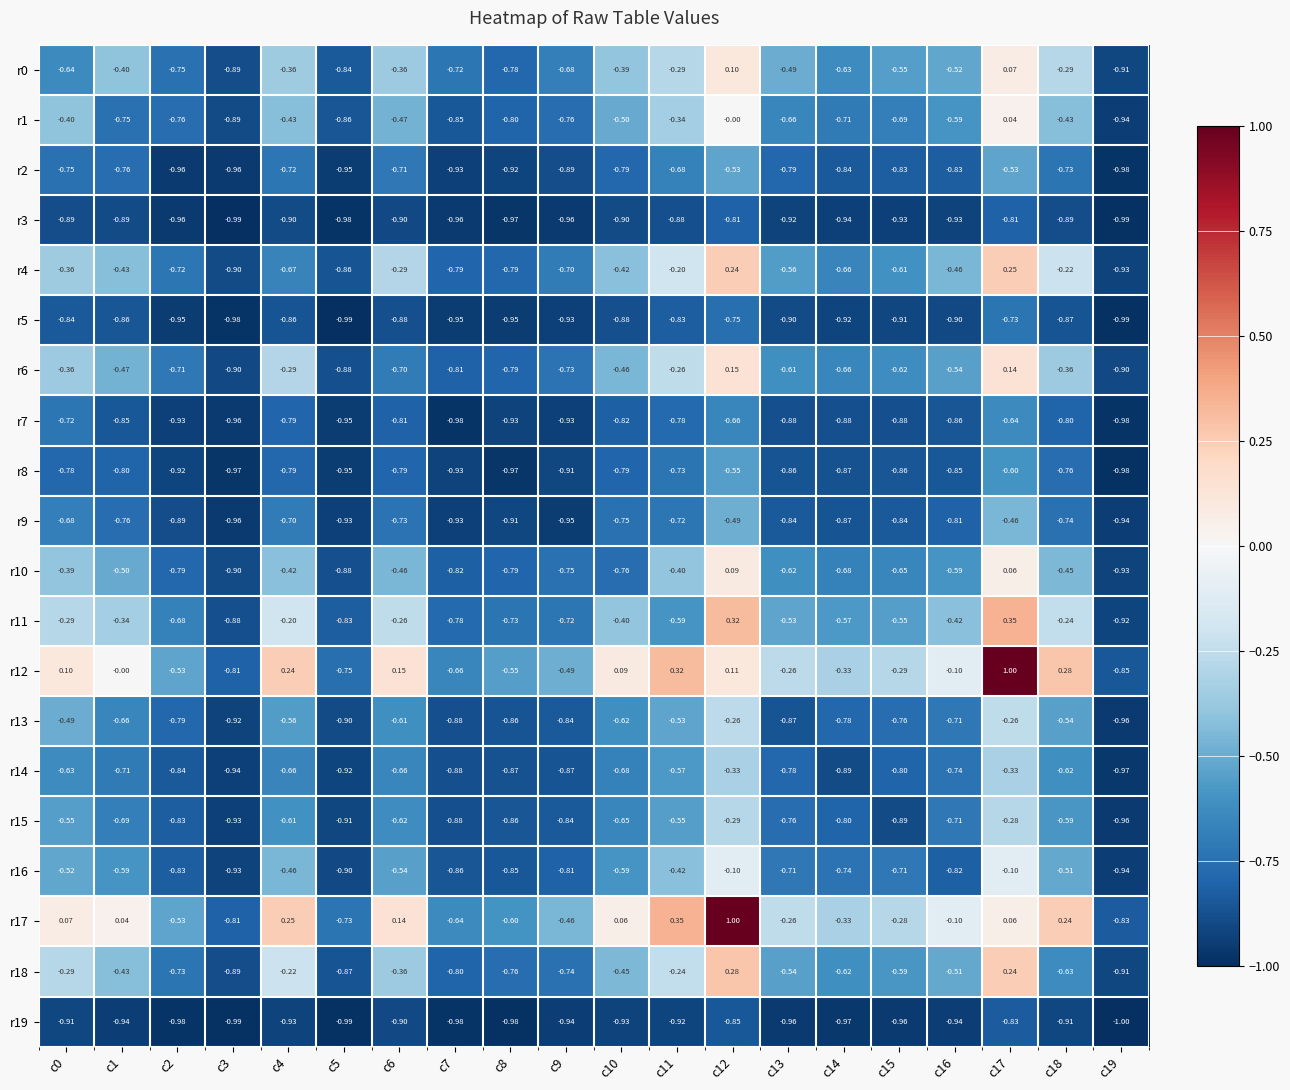

What is the spread (max minus min) of values at c10?

1.0